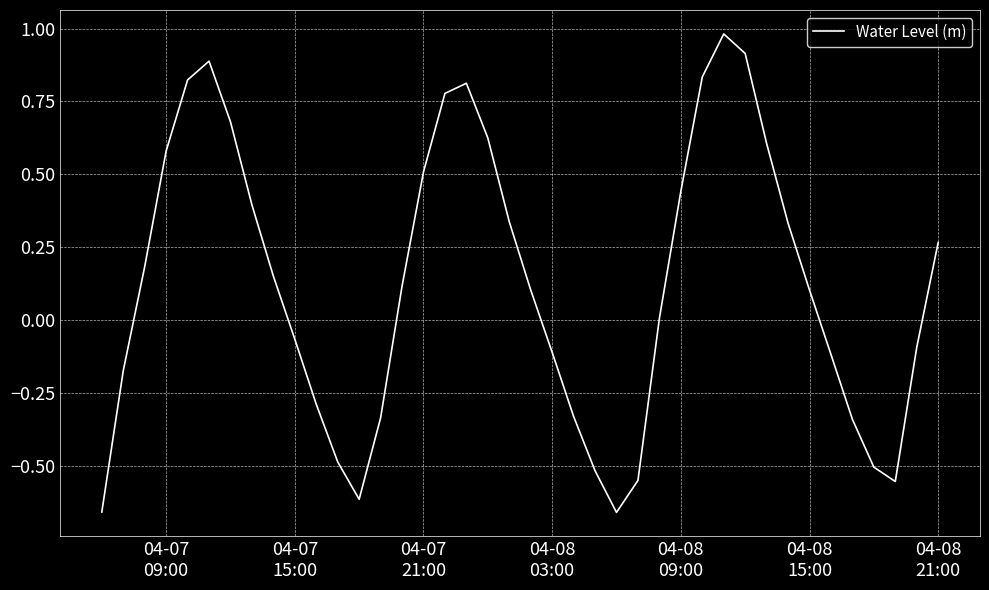

What is the difference between the maximum and minimum values?

1.6